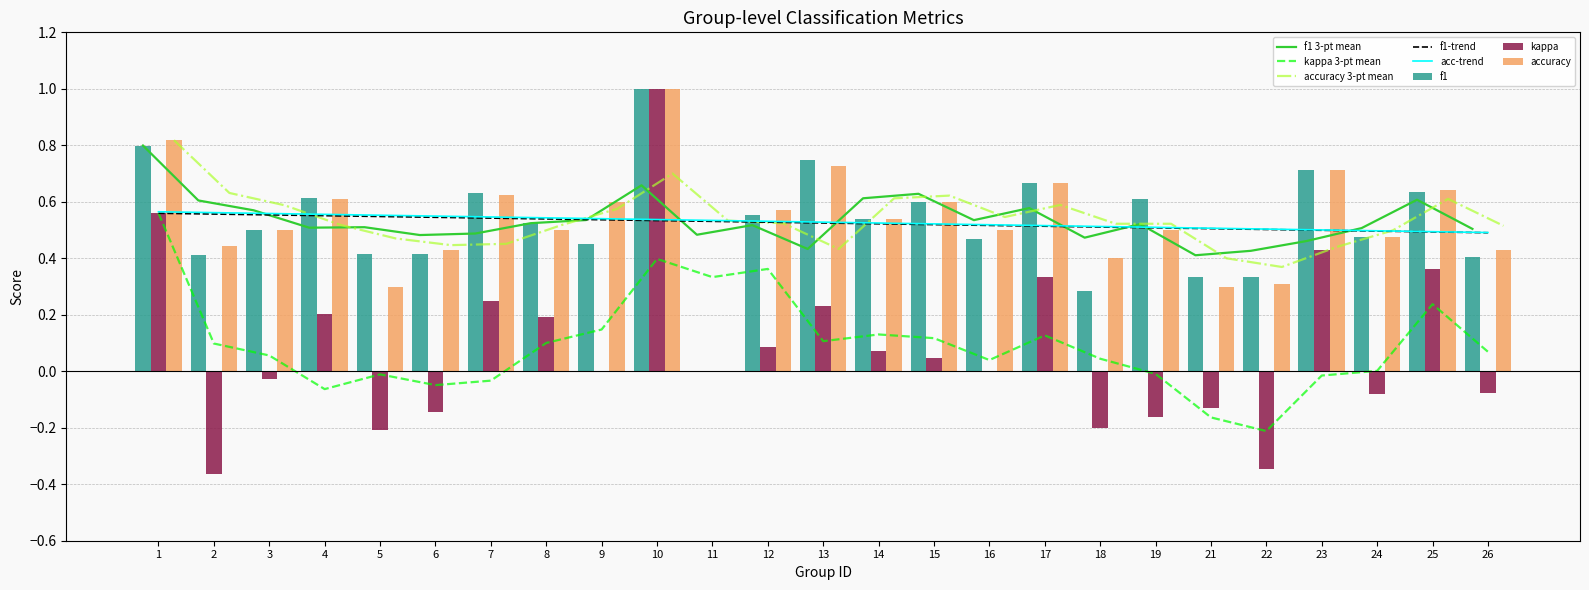

List the series in order of their peak value, highest first.

f1, kappa, accuracy